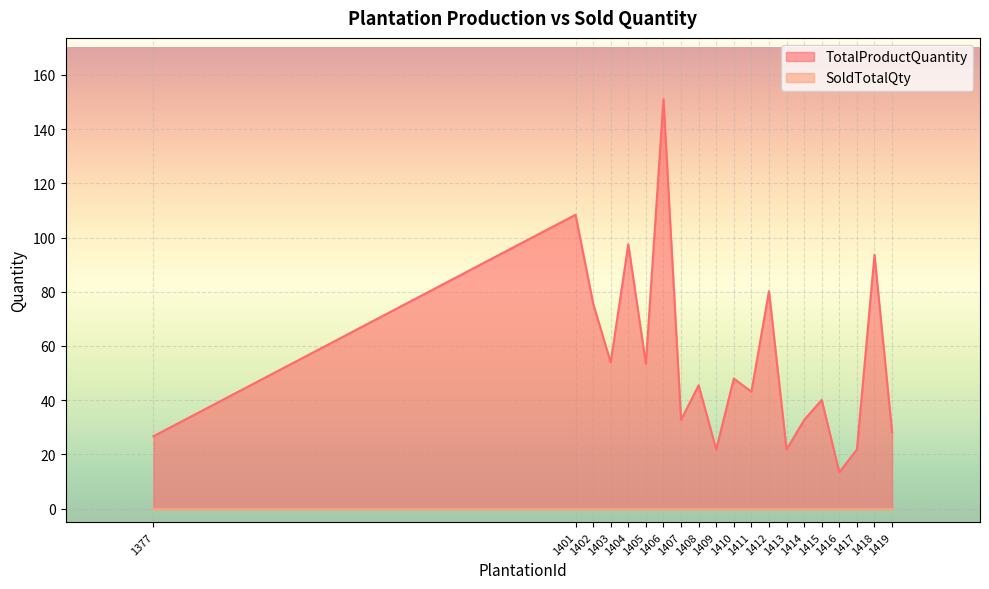

The value at 1402 is 52.2. True or false?

False